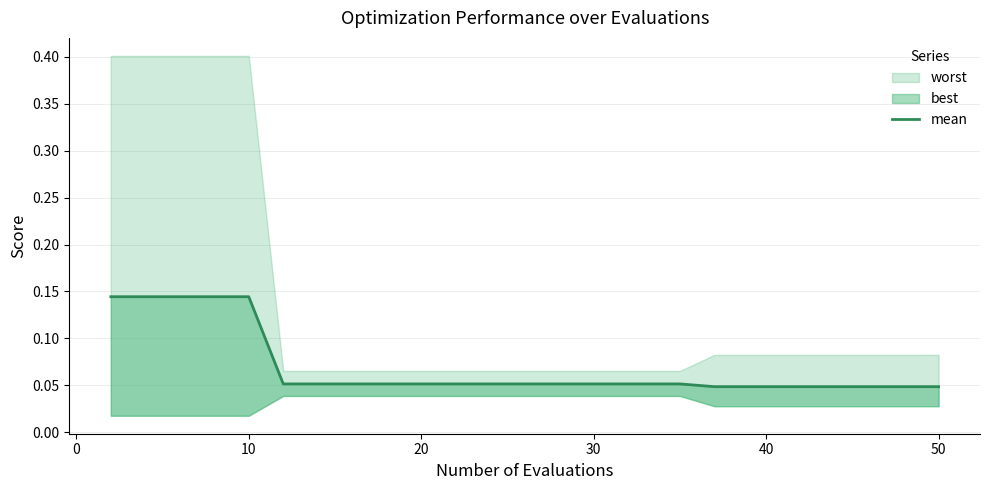

Which has a higher value, 30 or 10?

10